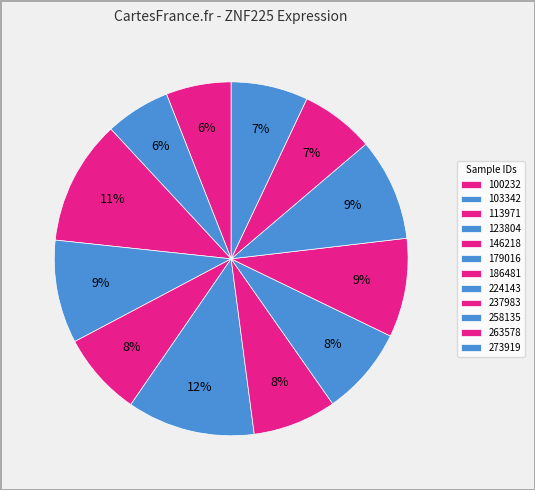

What is the largest slice in the pie chart?

179016